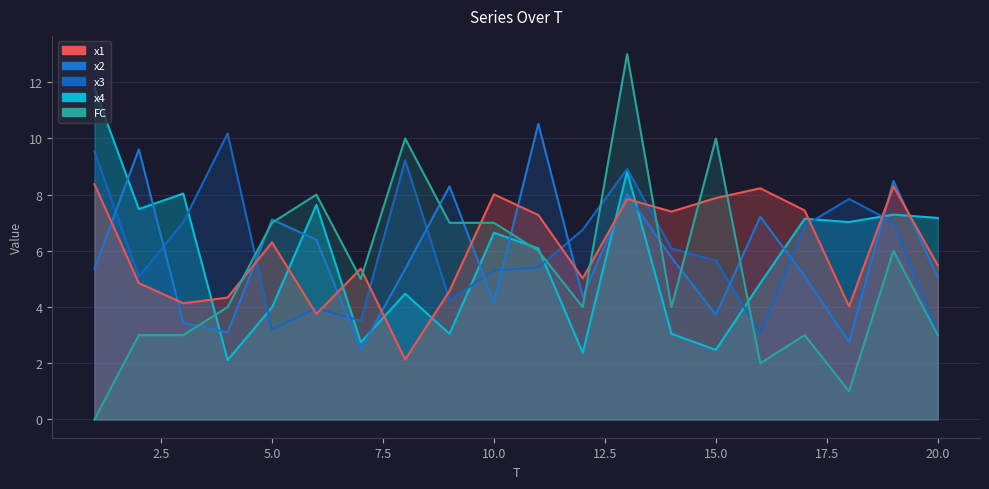

At which label does x4 reach its minimum?

4